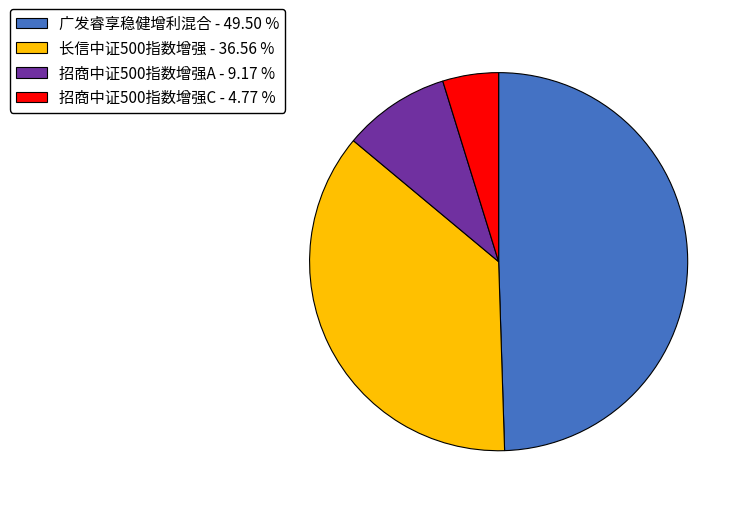

Rank the categories by value from lowest to highest.

招商中证500指数增强C, 招商中证500指数增强A, 长信中证500指数增强, 广发睿享稳健增利混合